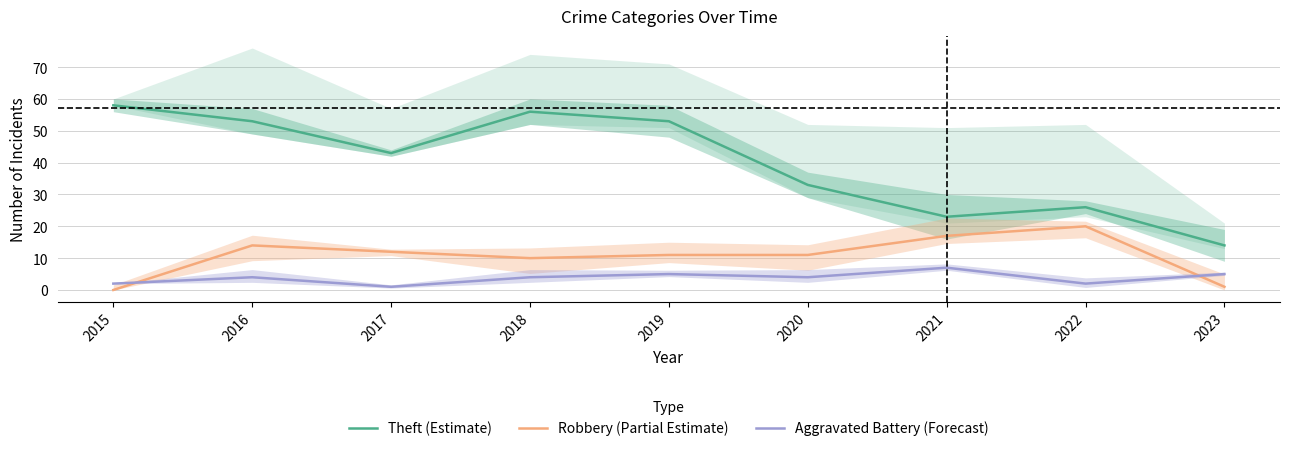

Reading left to right, what are all the values shown in this chart?

Theft (Estimate): 58	53	43	56	53	33	23	26	14
Robbery (Partial Estimate): 0	14	12	10	11	11	17	20	1
Aggravated Battery (Forecast): 2	4	1	4	5	4	7	2	5